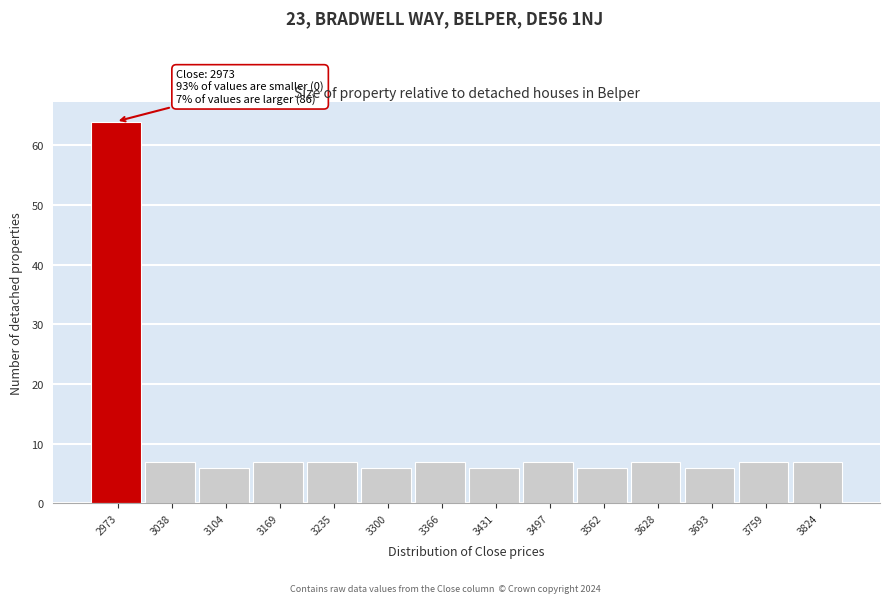

Reading left to right, list all the values displayed in this chart.

2973=64	3038=7	3104=6	3169=7	3235=7	3300=6	3366=7	3431=6	3497=7	3562=6	3628=7	3693=6	3759=7	3824=7